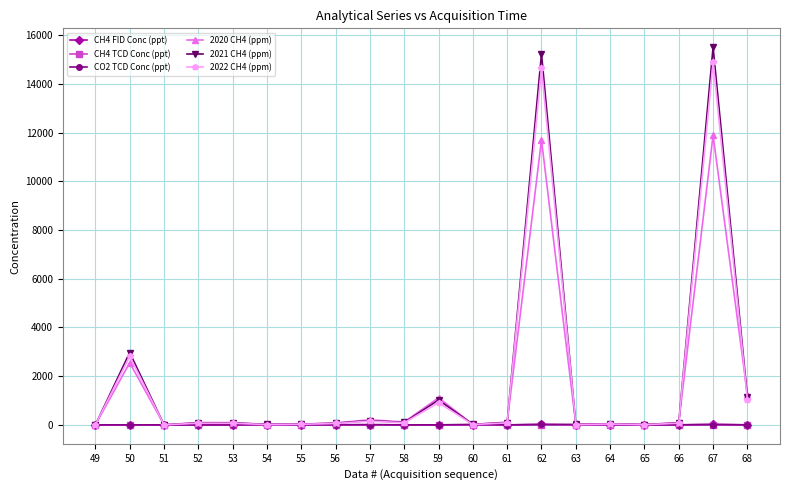

Which series ends up on top after the final intersection of 2021 CH4 (ppm) and CH4 FID Conc (ppt)?

2021 CH4 (ppm)